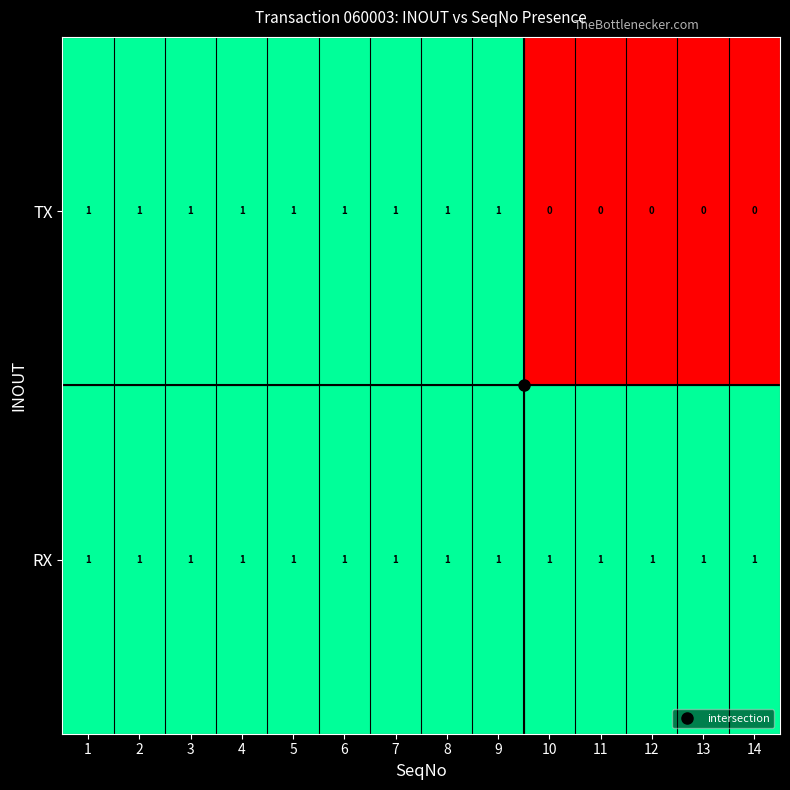

How many values in the TX series are below 1?

5